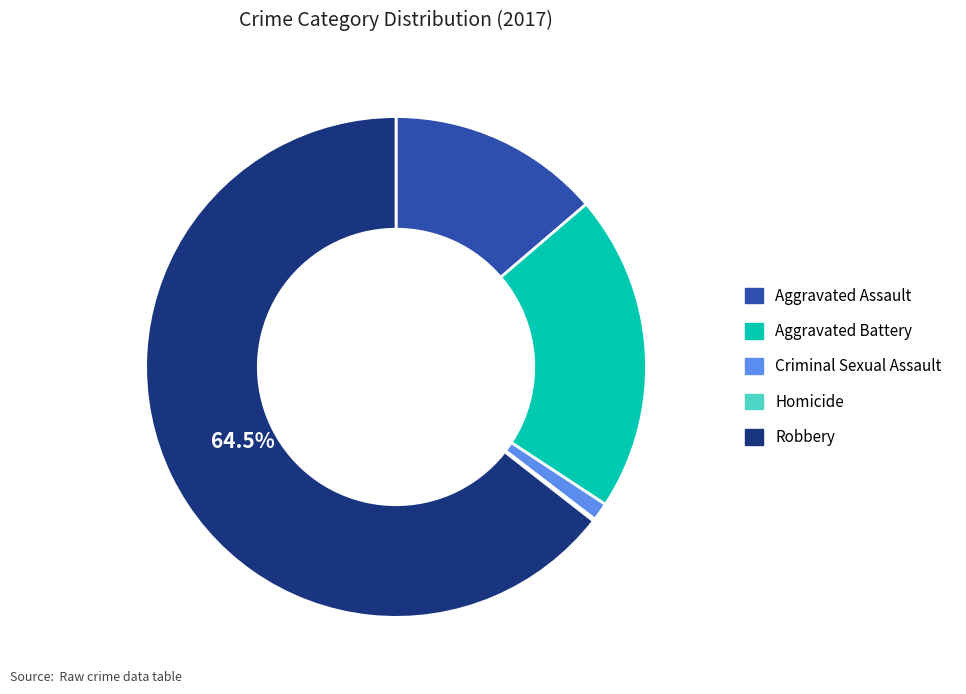

Which slice represents more than half of the pie?

Robbery